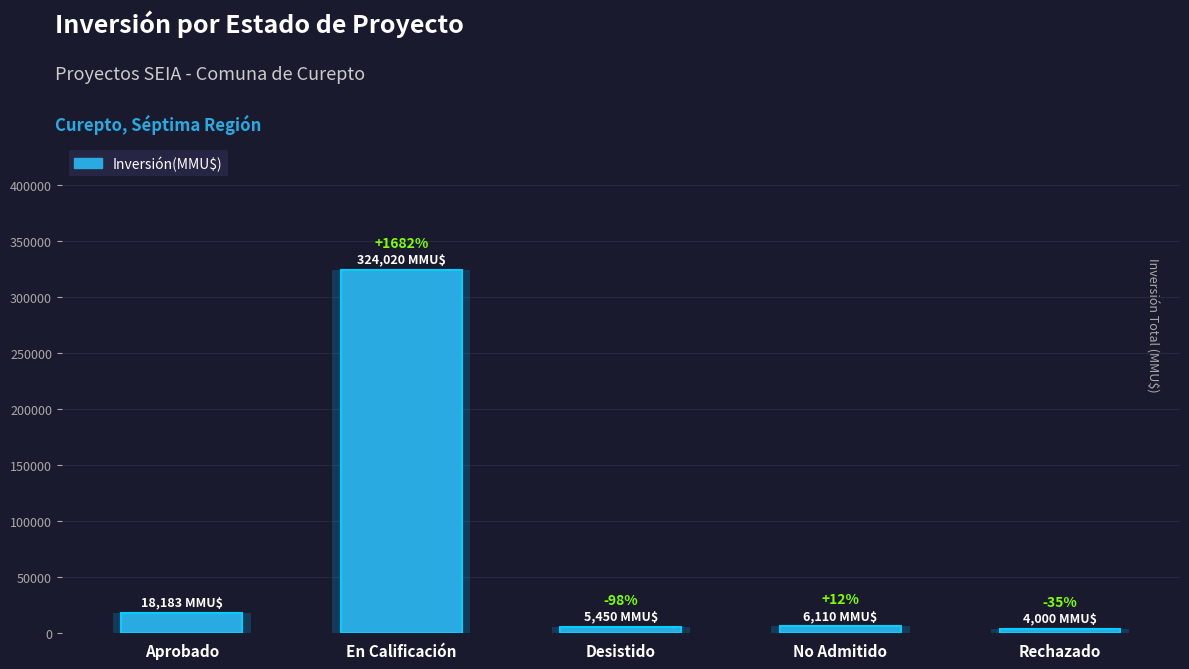

List the labels in order of value, smallest first.

Rechazado, Desistido, No Admitido, Aprobado, En Calificación